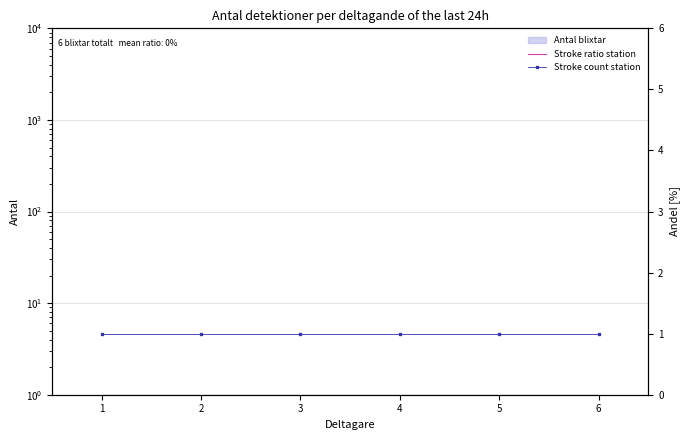

Reading left to right, what are all the values shown in this chart?

Stroke ratio station: 0.5	0.5	0.5	0.5	0.5	0.5
Stroke count station: 1.0	1.0	1.0	1.0	1.0	1.0